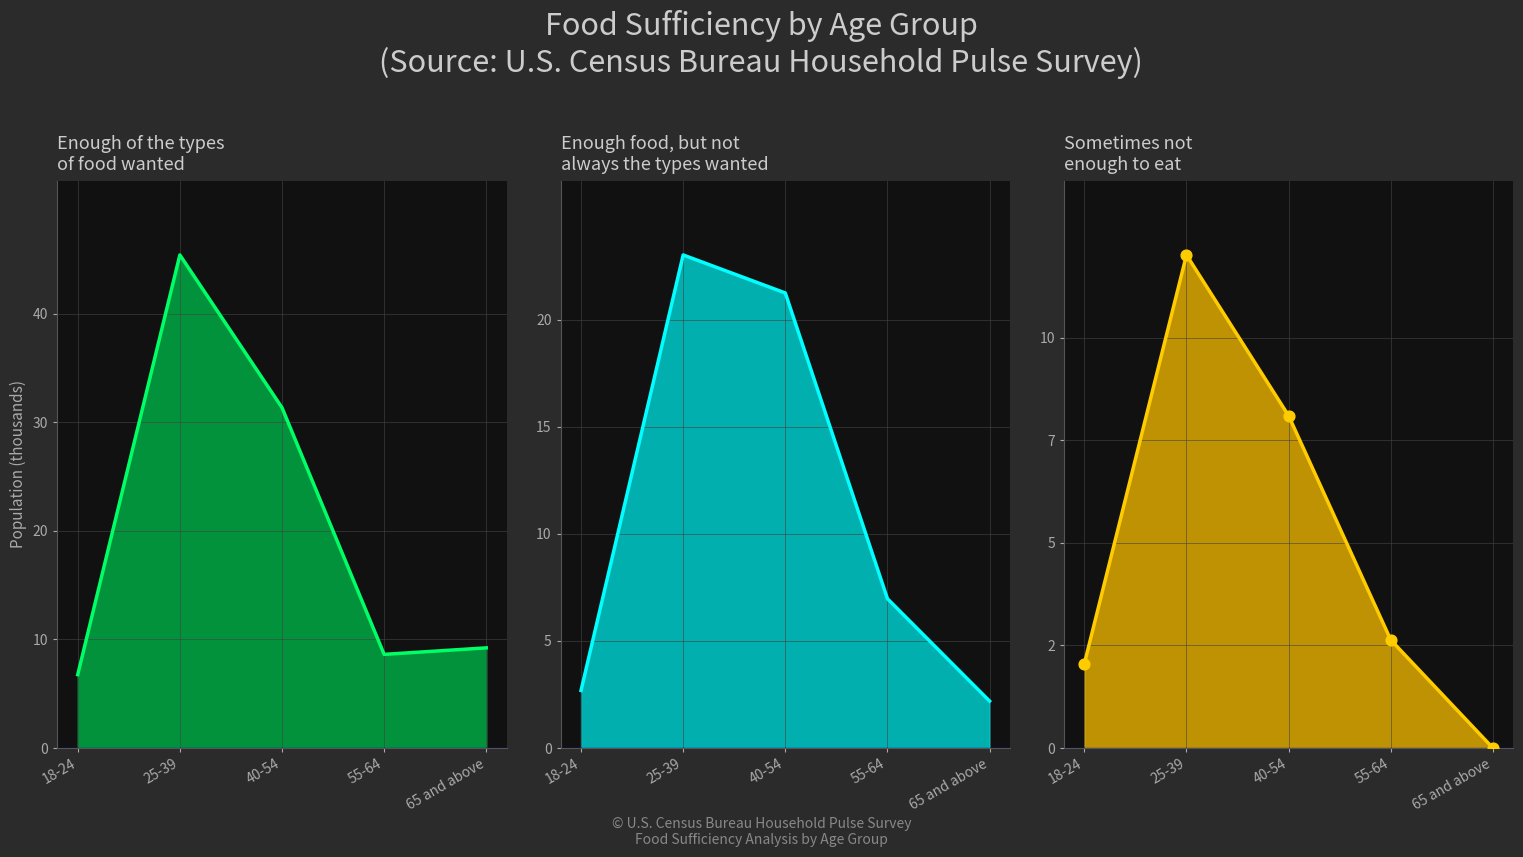

Which series has the largest total across all categories?

Enough of the types of food wanted